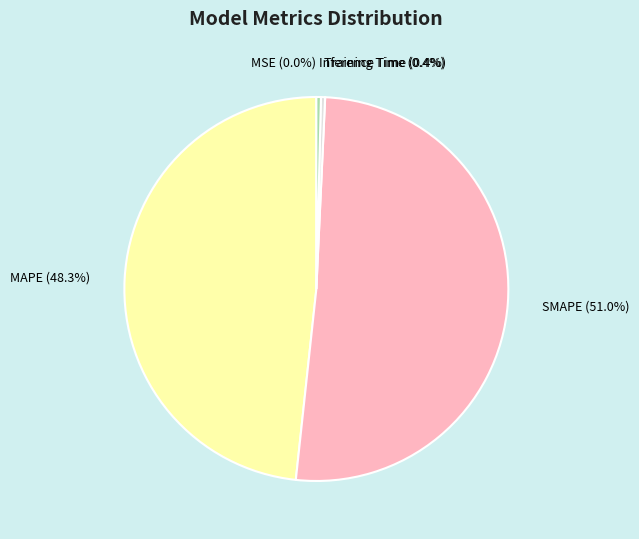

Which slice represents more than half of the pie?

SMAPE